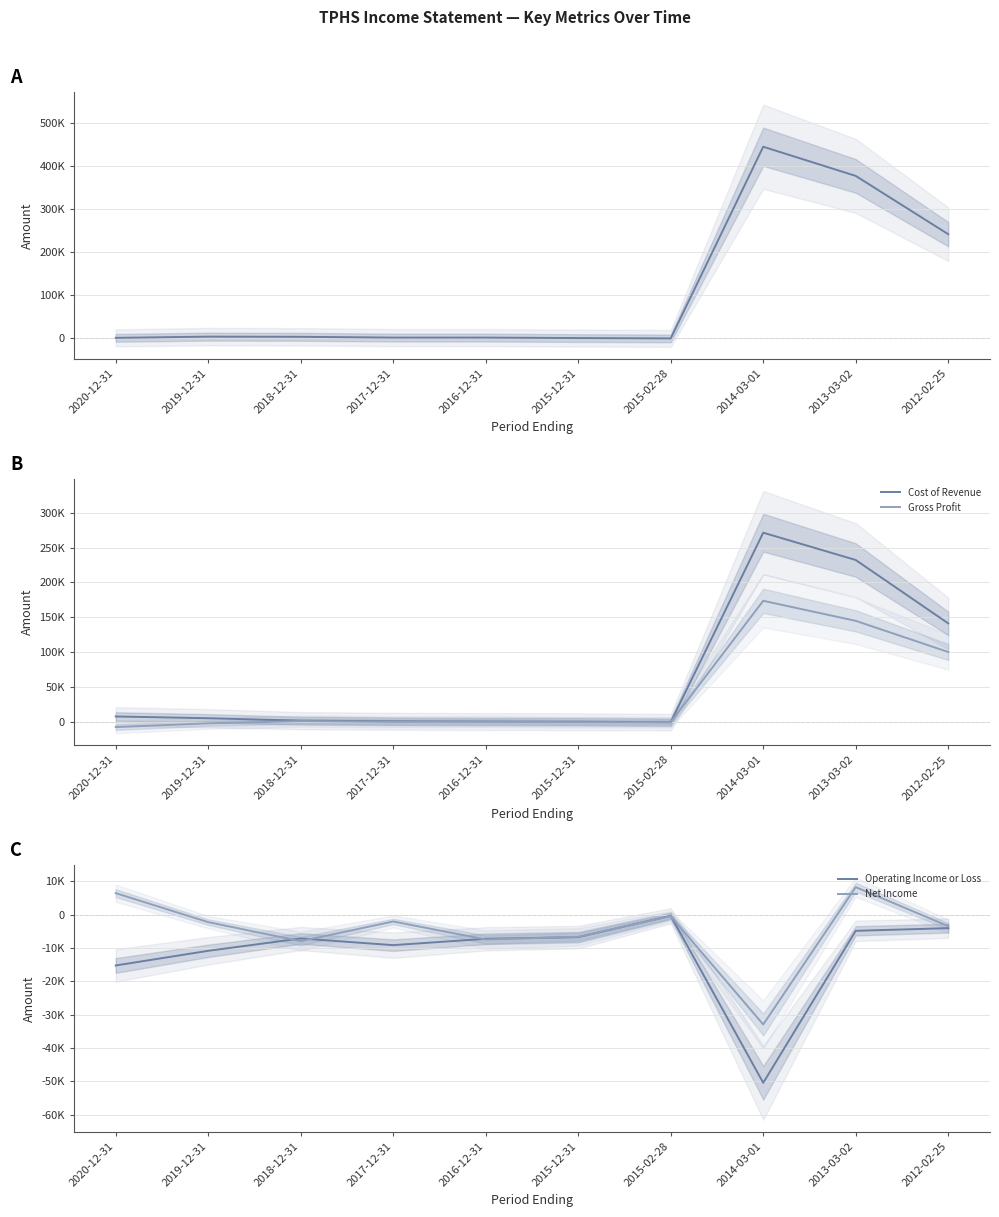

How many positive values does the Total Revenue series have?

9